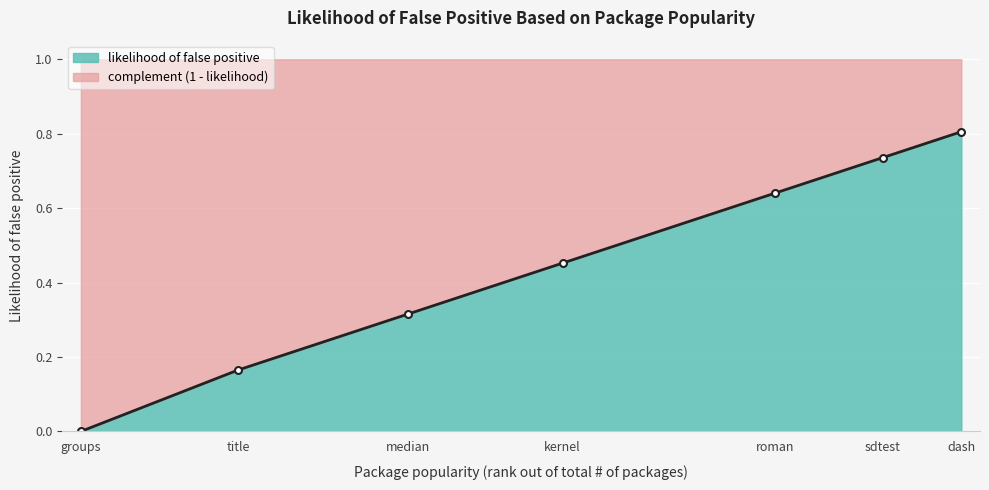

Read the value at median.

0.3